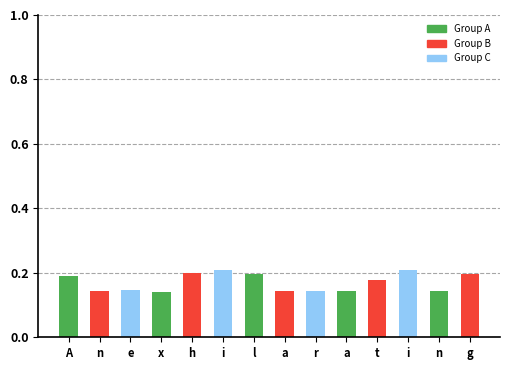

Are the bars horizontal?

No